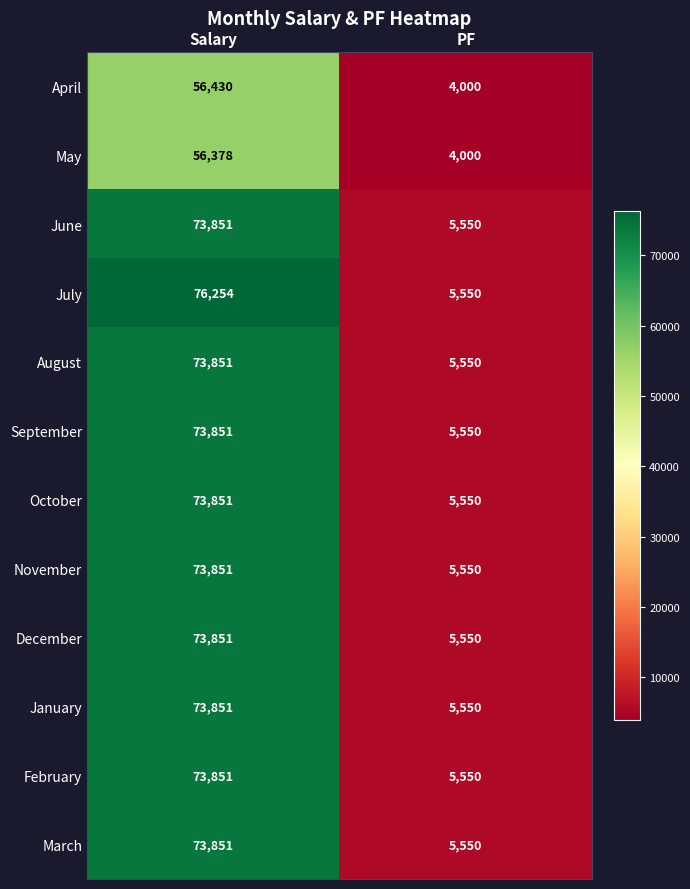

Rank the categories by January value from lowest to highest.

PF, Salary